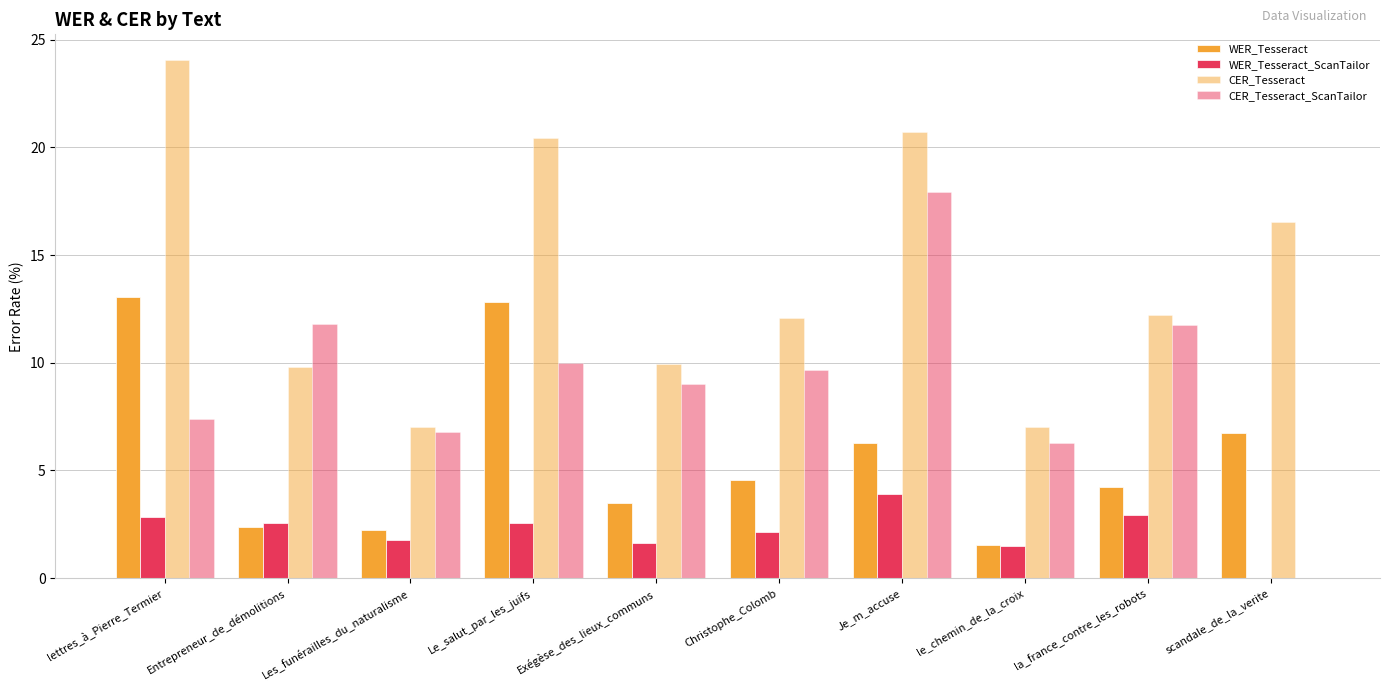

Reading left to right, extract all data points from this chart.

WER_Tesseract: lettres_à_Pierre_Termier=13.1	Entrepreneur_de_démolitions=2.4	Les_funérailles_du_naturalisme=2.2	Le_salut_par_les_juifs=12.8	Exégèse_des_lieux_communs=3.5	Christophe_Colomb=4.5	Je_m_accuse=6.2	le_chemin_de_la_croix=1.6	la_france_contre_les_robots=4.2	scandale_de_la_verite=6.7
WER_Tesseract_ScanTailor: lettres_à_Pierre_Termier=2.8	Entrepreneur_de_démolitions=2.5	Les_funérailles_du_naturalisme=1.8	Le_salut_par_les_juifs=2.5	Exégèse_des_lieux_communs=1.6	Christophe_Colomb=2.1	Je_m_accuse=3.9	le_chemin_de_la_croix=1.5	la_france_contre_les_robots=3.0	scandale_de_la_verite=0.0
CER_Tesseract: lettres_à_Pierre_Termier=24.1	Entrepreneur_de_démolitions=9.8	Les_funérailles_du_naturalisme=7.0	Le_salut_par_les_juifs=20.4	Exégèse_des_lieux_communs=10.0	Christophe_Colomb=12.1	Je_m_accuse=20.7	le_chemin_de_la_croix=7.0	la_france_contre_les_robots=12.2	scandale_de_la_verite=16.6
CER_Tesseract_ScanTailor: lettres_à_Pierre_Termier=7.4	Entrepreneur_de_démolitions=11.8	Les_funérailles_du_naturalisme=6.8	Le_salut_par_les_juifs=10.0	Exégèse_des_lieux_communs=9.0	Christophe_Colomb=9.7	Je_m_accuse=17.9	le_chemin_de_la_croix=6.3	la_france_contre_les_robots=11.7	scandale_de_la_verite=0.0